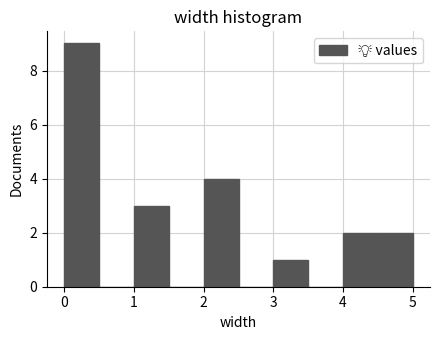

Which range on the x-axis has the tallest bar?

0.0 to 0.5